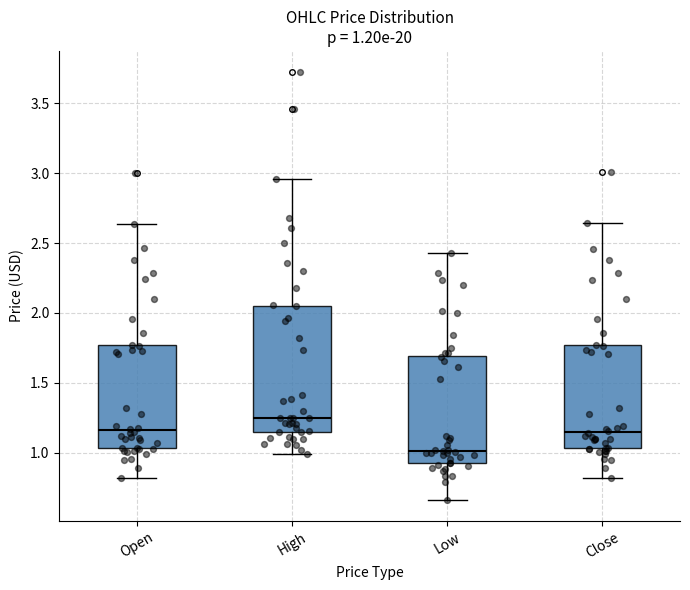

Which box has the lowest median line?

Low